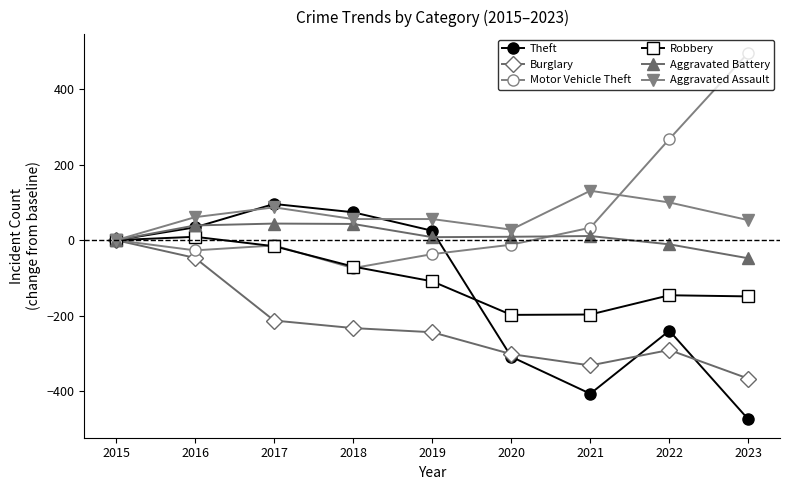

How many values in the Robbery series exceed -109?

4